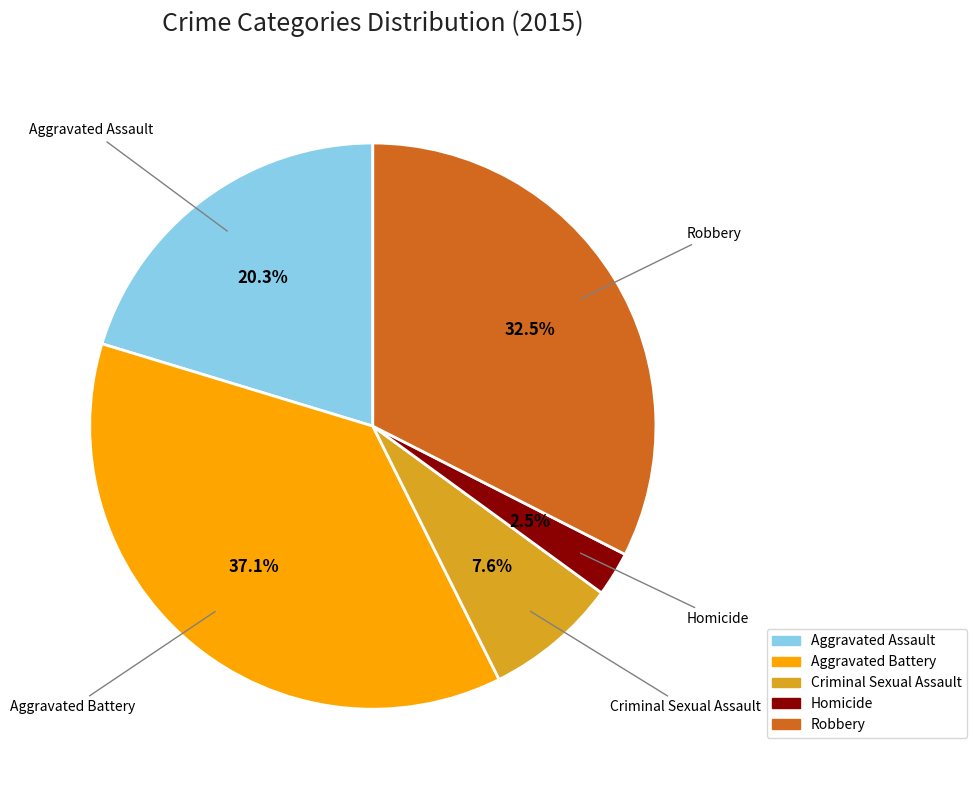

To the nearest percent, what is the average slice percentage?

20%